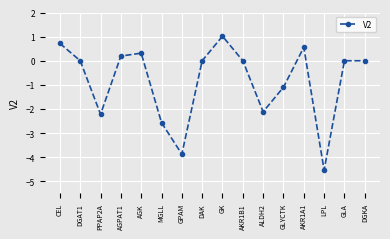

Count the number of data series in this chart.

1